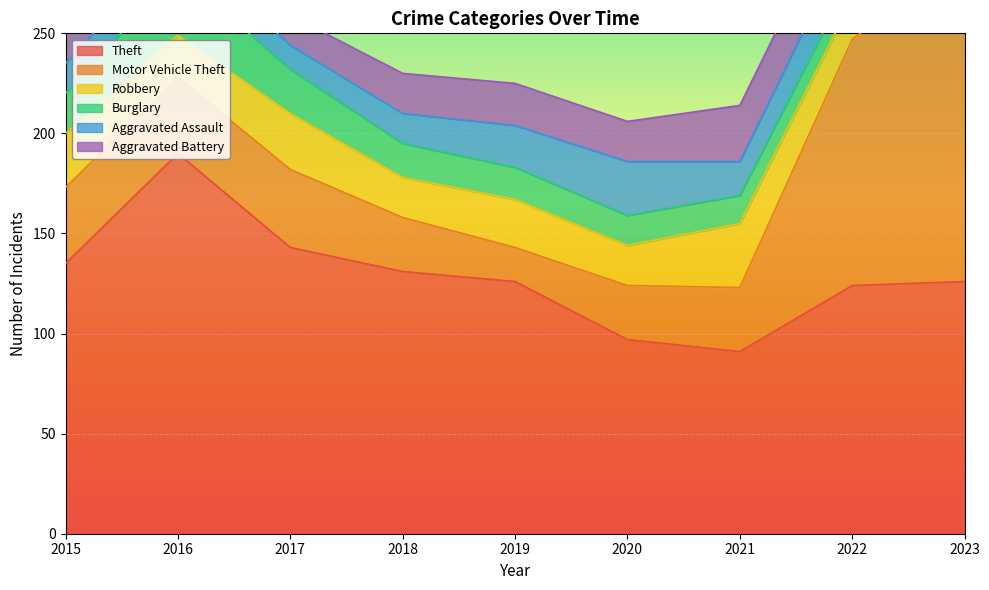

The value of Theft at 2023 is 59. True or false?

False